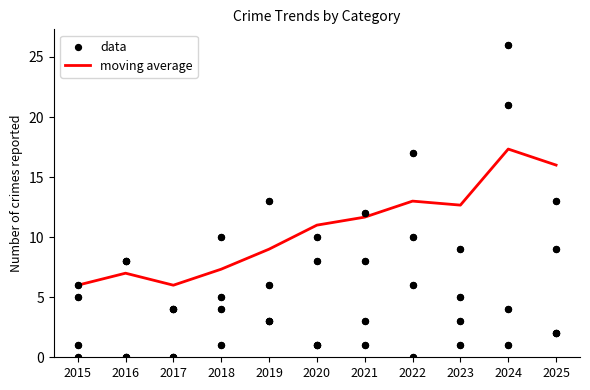

What are all the series names shown in the legend?

moving average, data